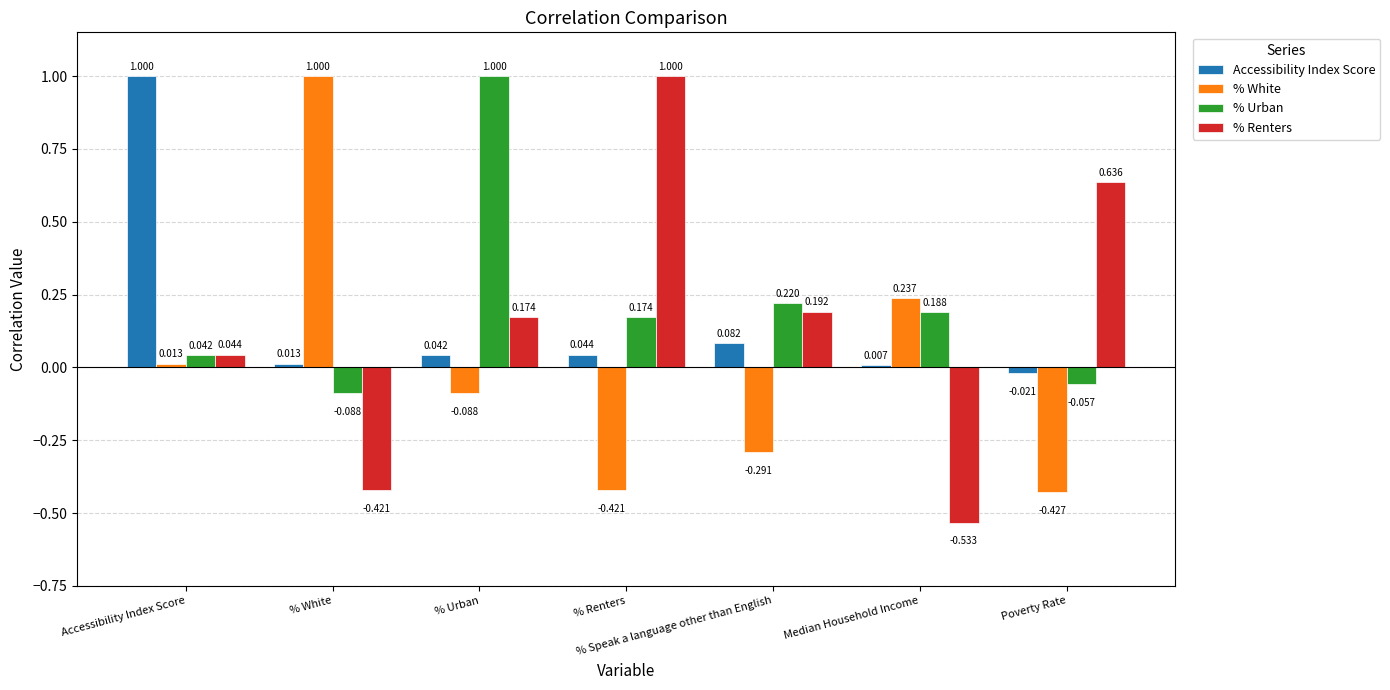

What position from the right is Median Household Income?

2